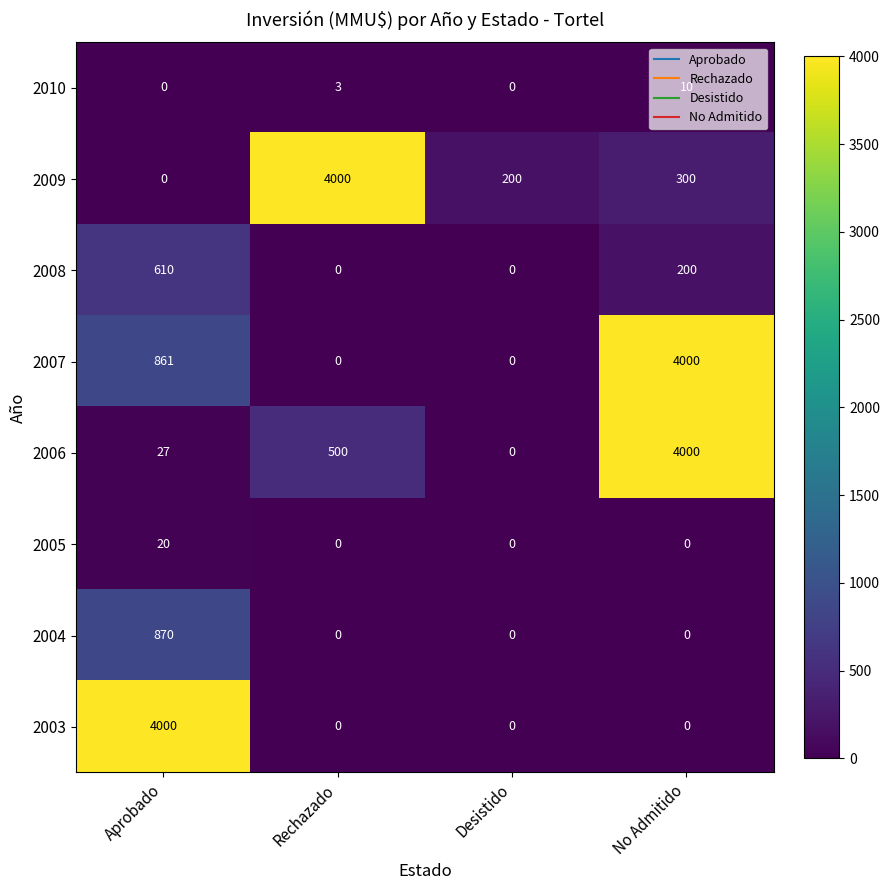

What is the spread (max minus min) of values at Rechazado?

4000